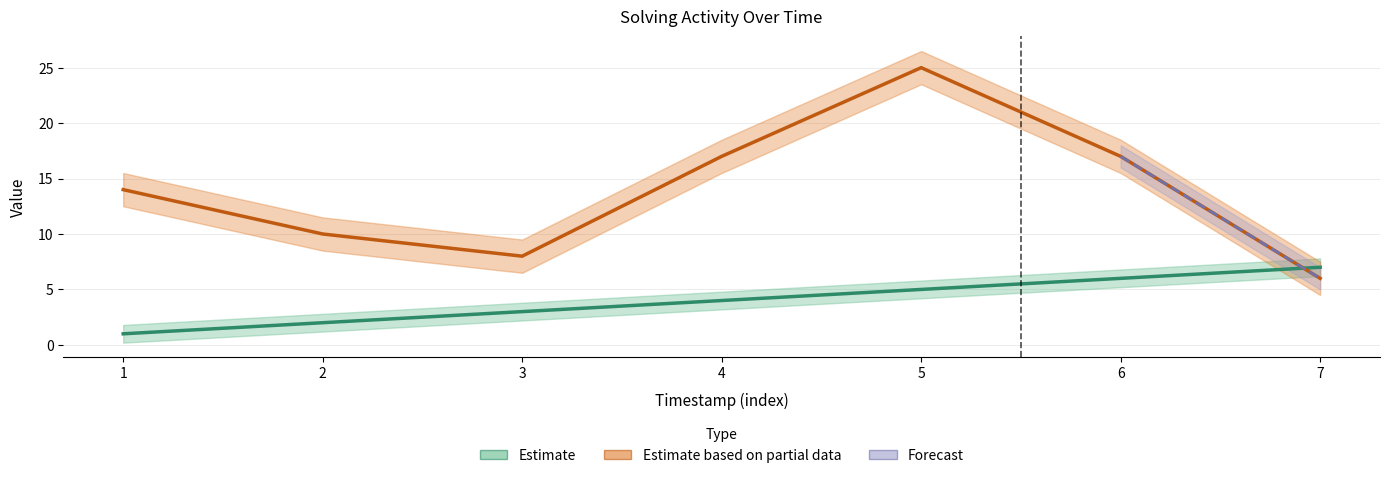

At how many categories does at least one series exceed 14?

3